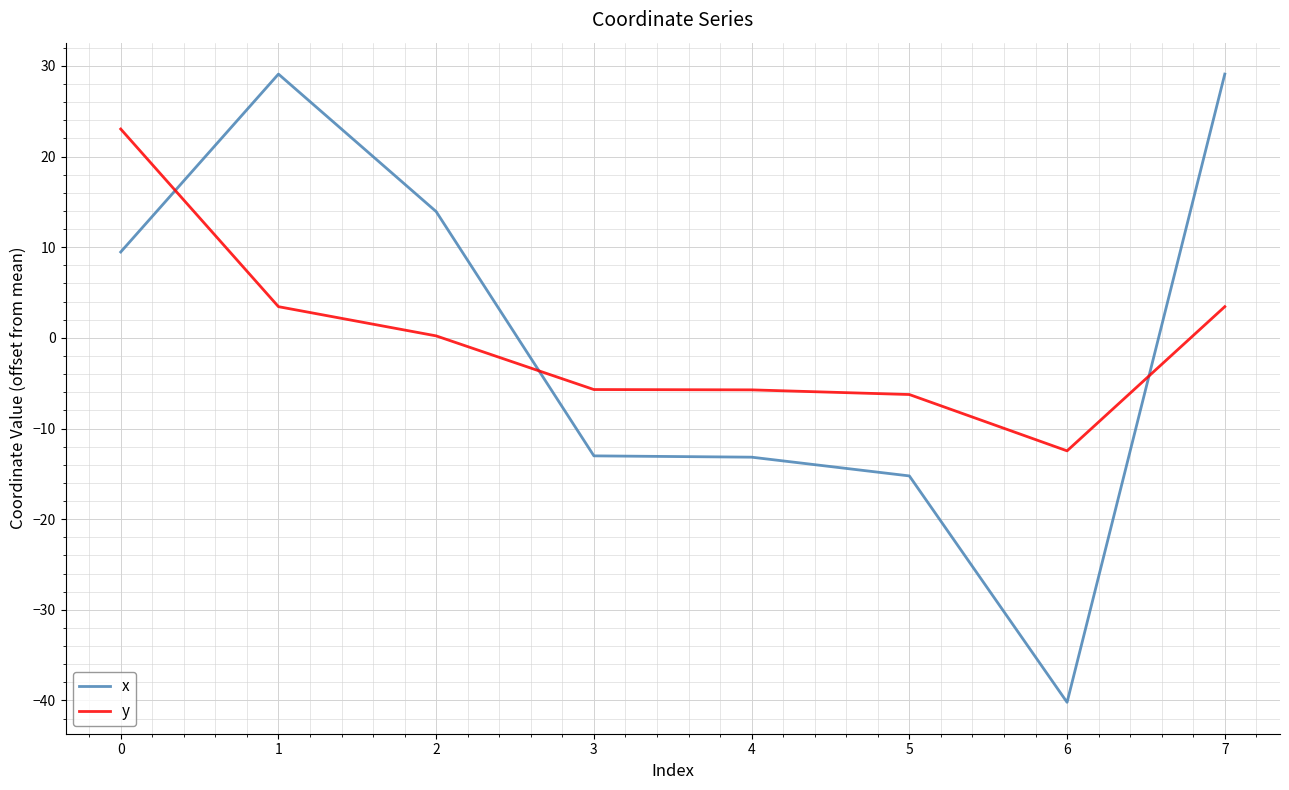

At 6, list the series in order from largest to smallest.

y, x